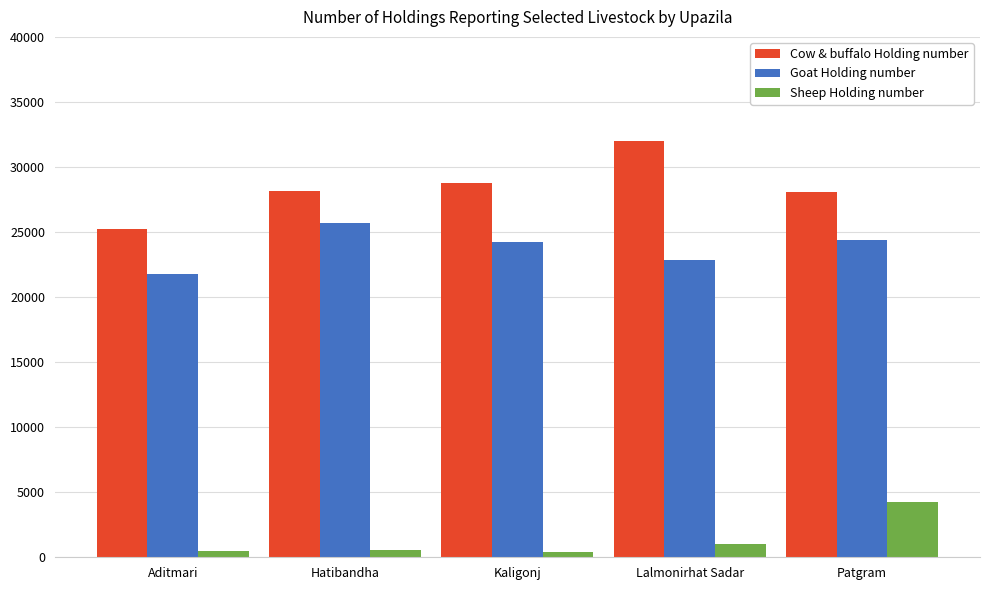

Which series has the largest range (max minus min)?

Cow & buffalo Holding number